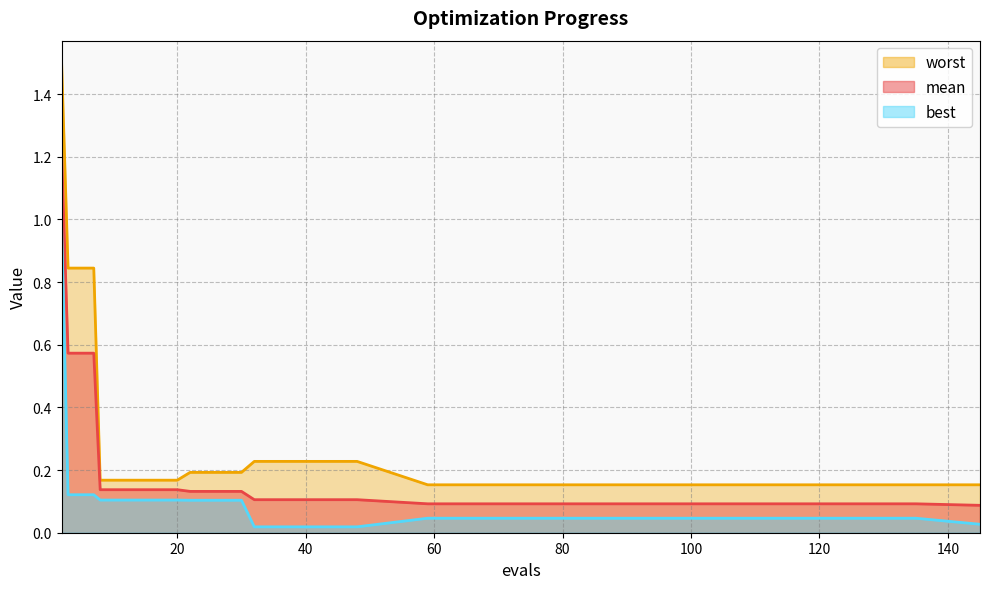

What is the difference between the maximum and minimum values in the best series?

1.0